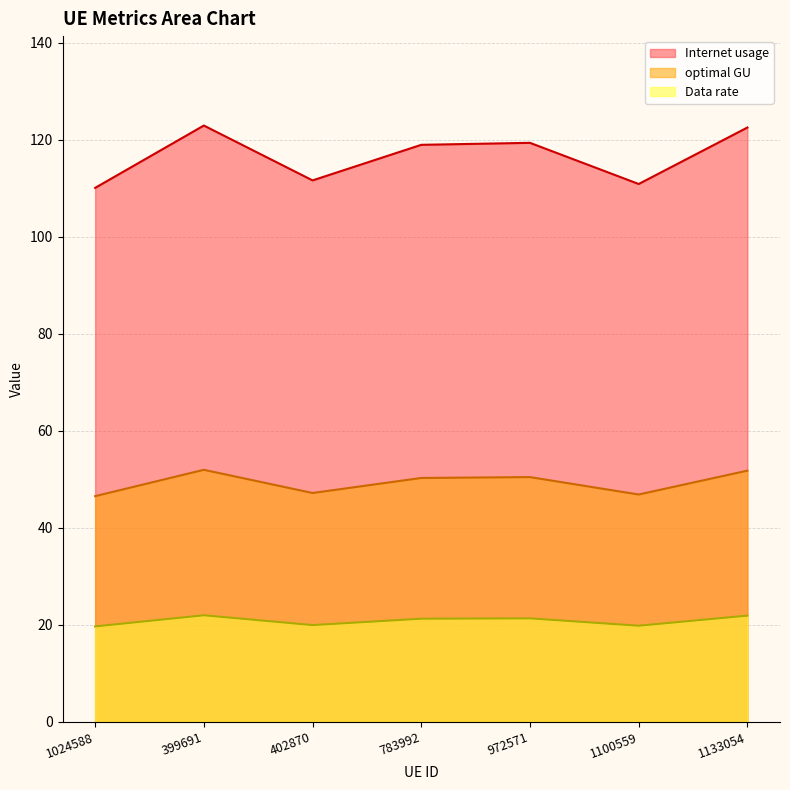

Which category has the highest value in the Data rate series?

399691